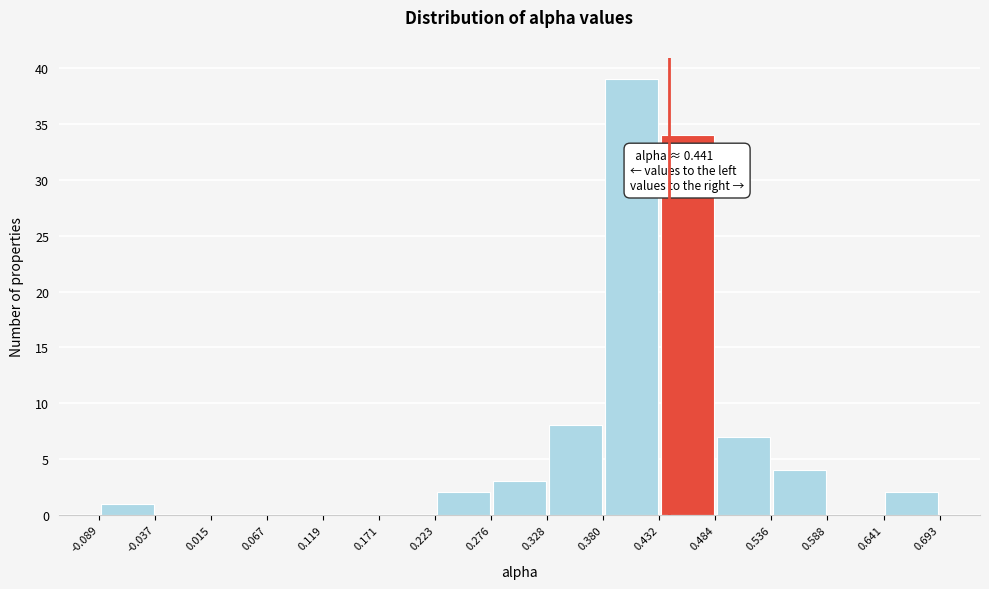

Which range on the x-axis has the tallest bar?

0.380 to 0.432